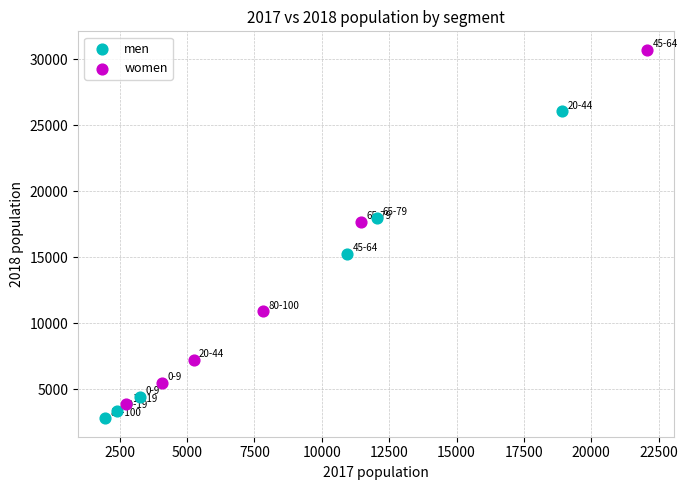

Which series has the widest spread of Y values?

women